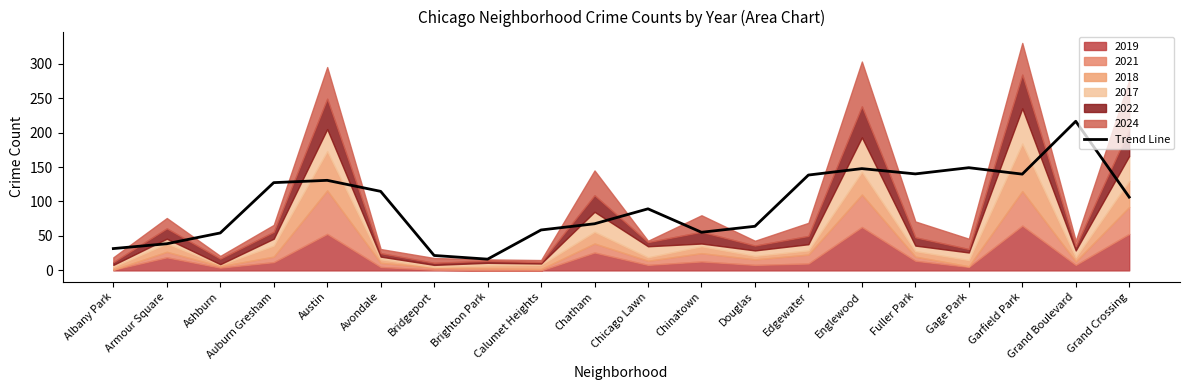

Does the chart have visible grid lines?

No